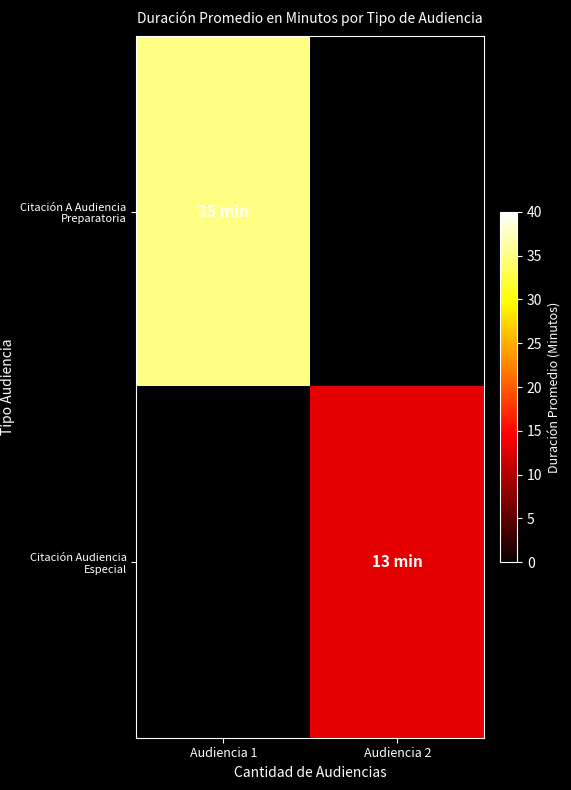

List the labels in order of Citación Audiencia Especial value, smallest first.

Audiencia 1, Audiencia 2